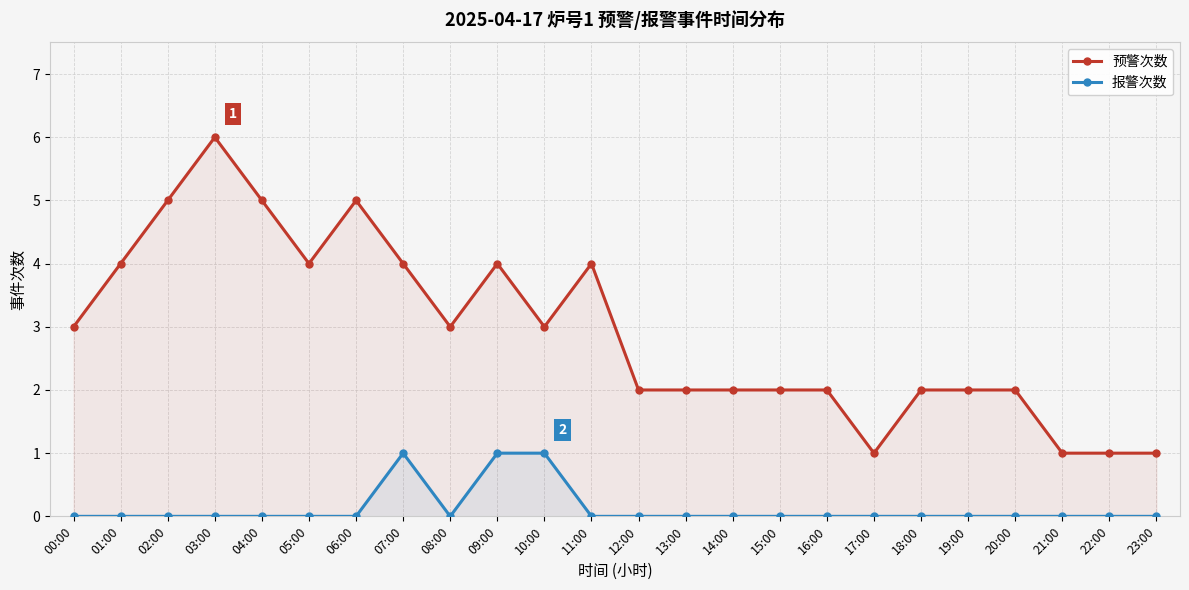

What is the highest value of the 报警次数 series?

1